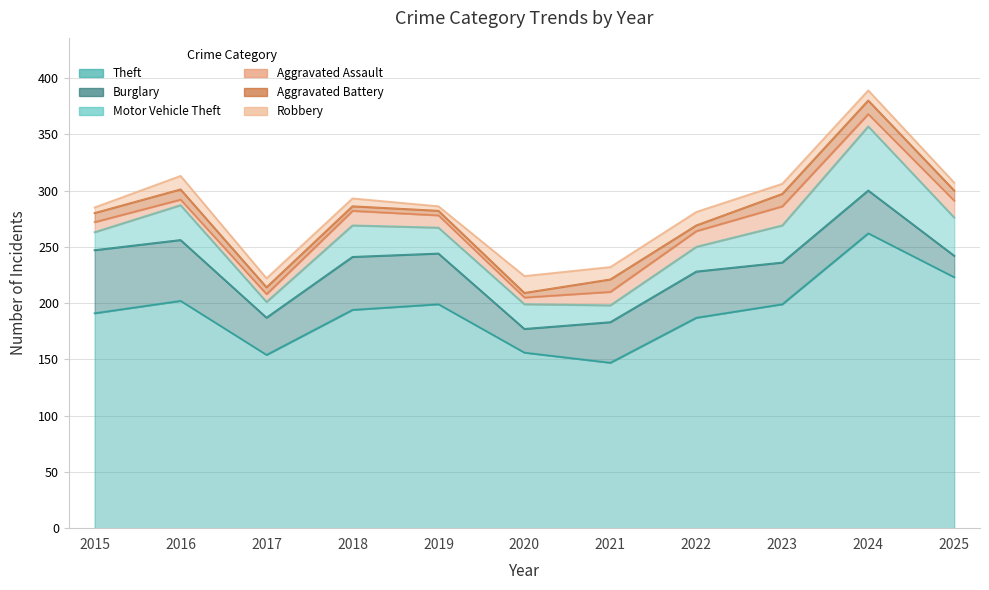

At 2023, list the series in order from largest to smallest.

Theft, Burglary, Motor Vehicle Theft, Aggravated Assault, Aggravated Battery, Robbery